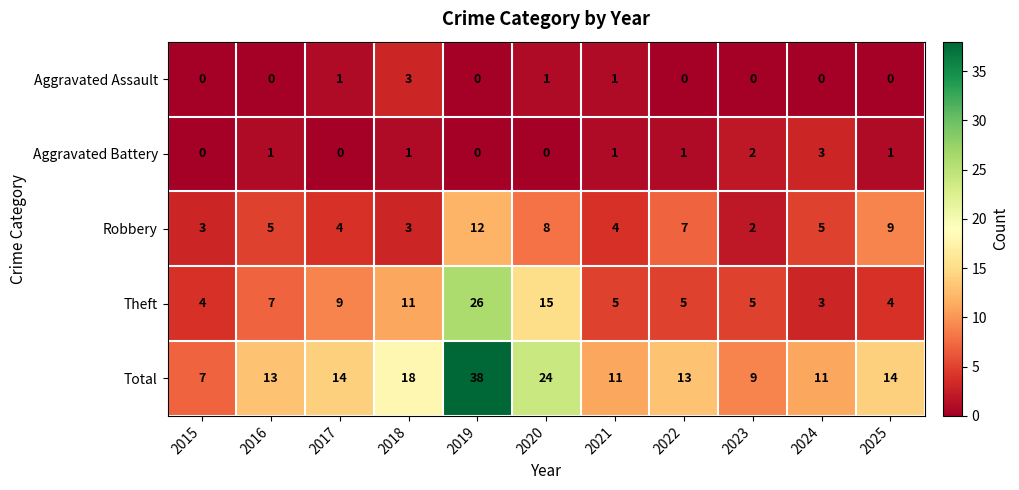

What is the sum of all Total values?

172